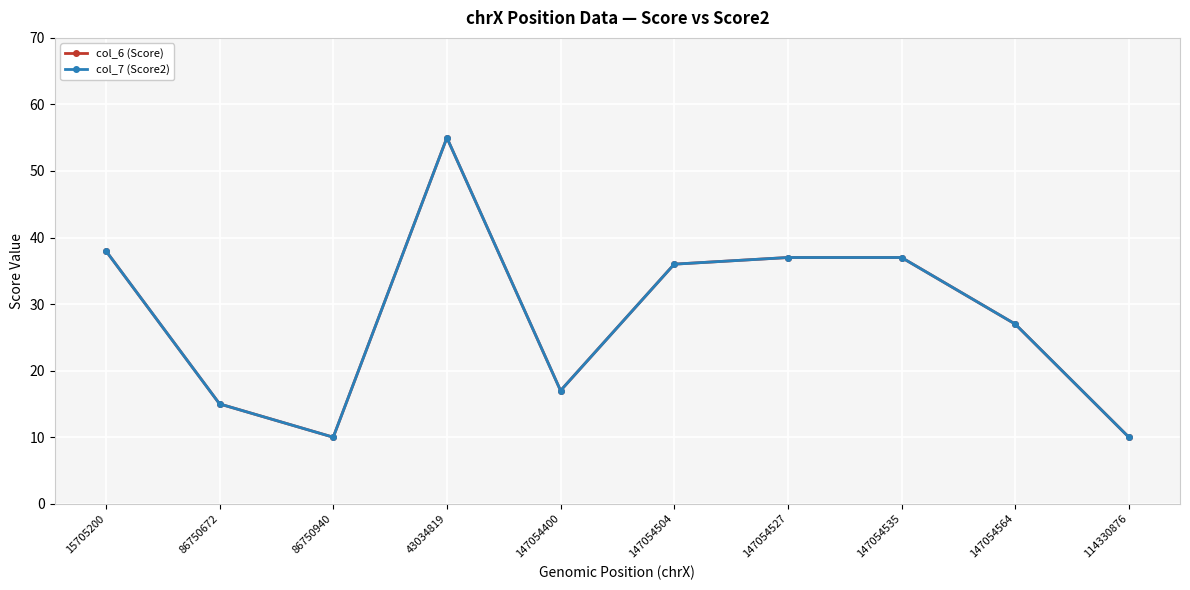

How many interior local valleys does the col_6 (Score) series have?

2